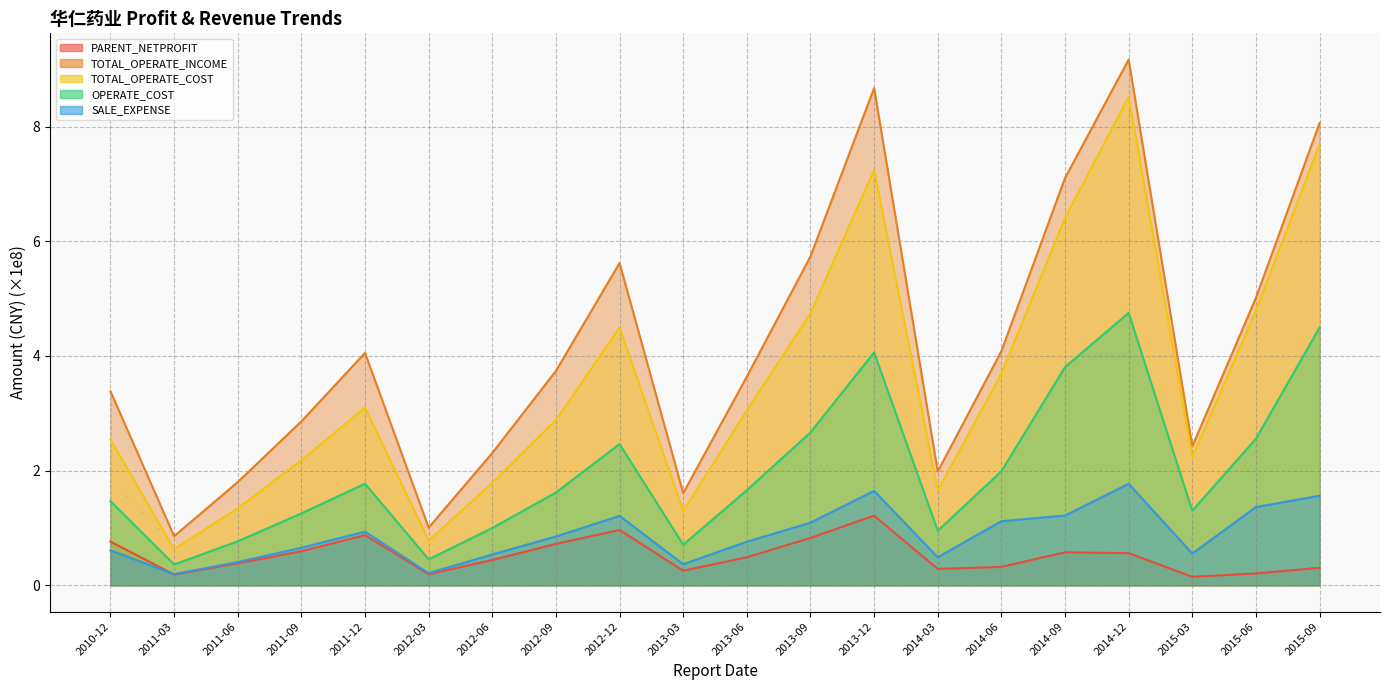

What is the spread (max minus min) of values at 2012-09?

3.0